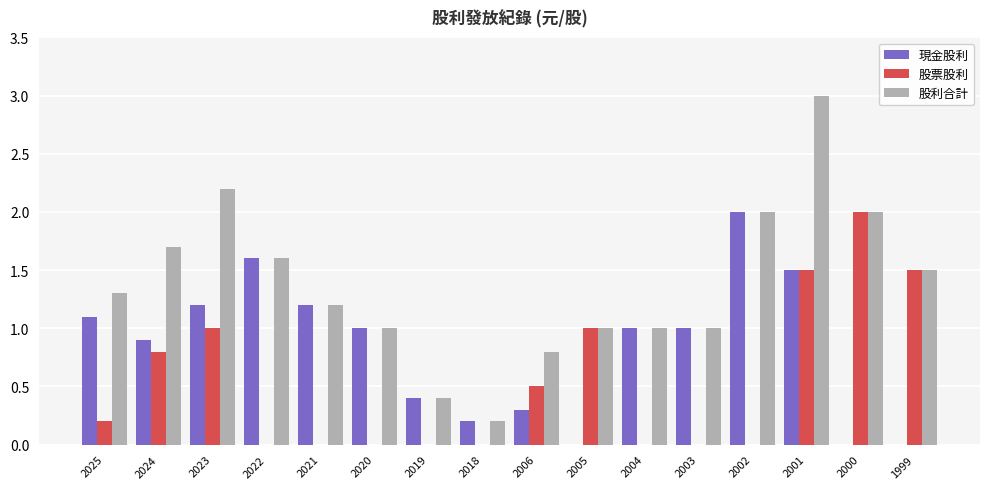

True or false: 股利合計 has a value of 2.6 at 2000.

False